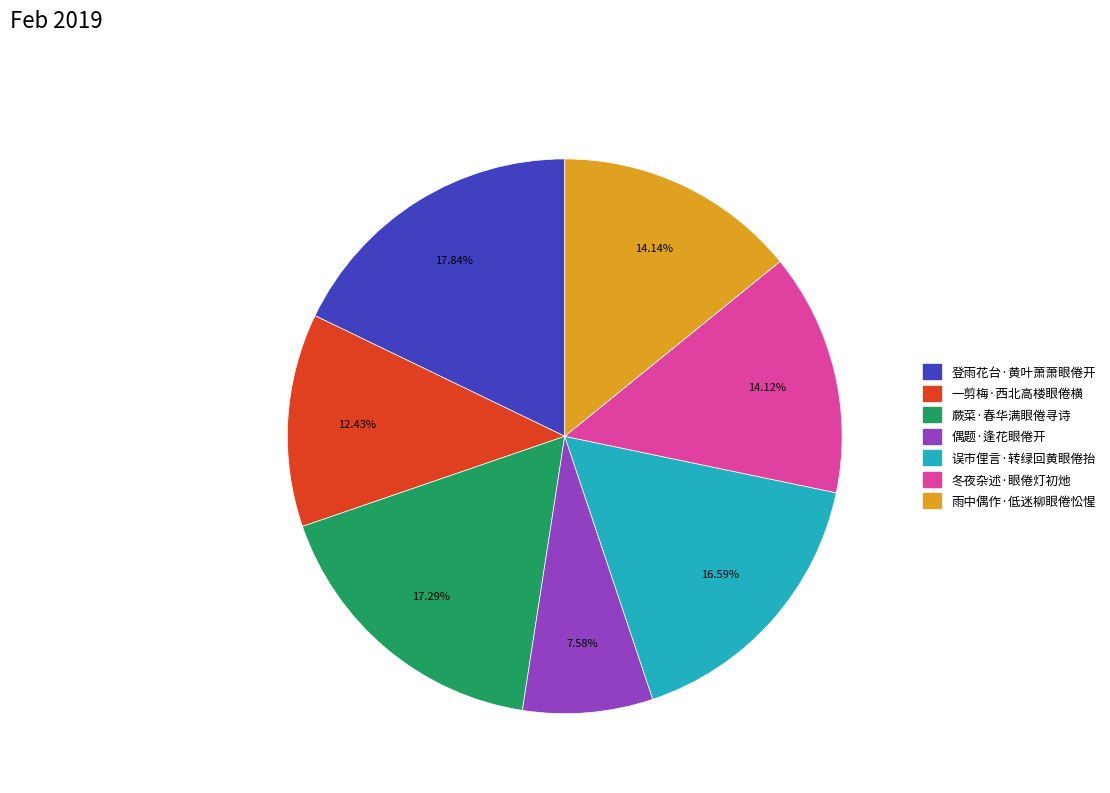

Is it true that 登雨花台·黄叶萧萧眼倦开 is 4% of the pie?

False